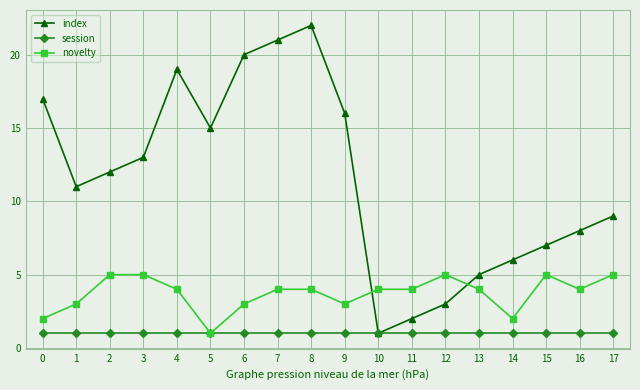

Reading right to left, extract all data points from this chart.

index: 9	8	7	6	5	3	2	1	16	22	21	20	15	19	13	12	11	17
session: 1	1	1	1	1	1	1	1	1	1	1	1	1	1	1	1	1	1
novelty: 5	4	5	2	4	5	4	4	3	4	4	3	1	4	5	5	3	2